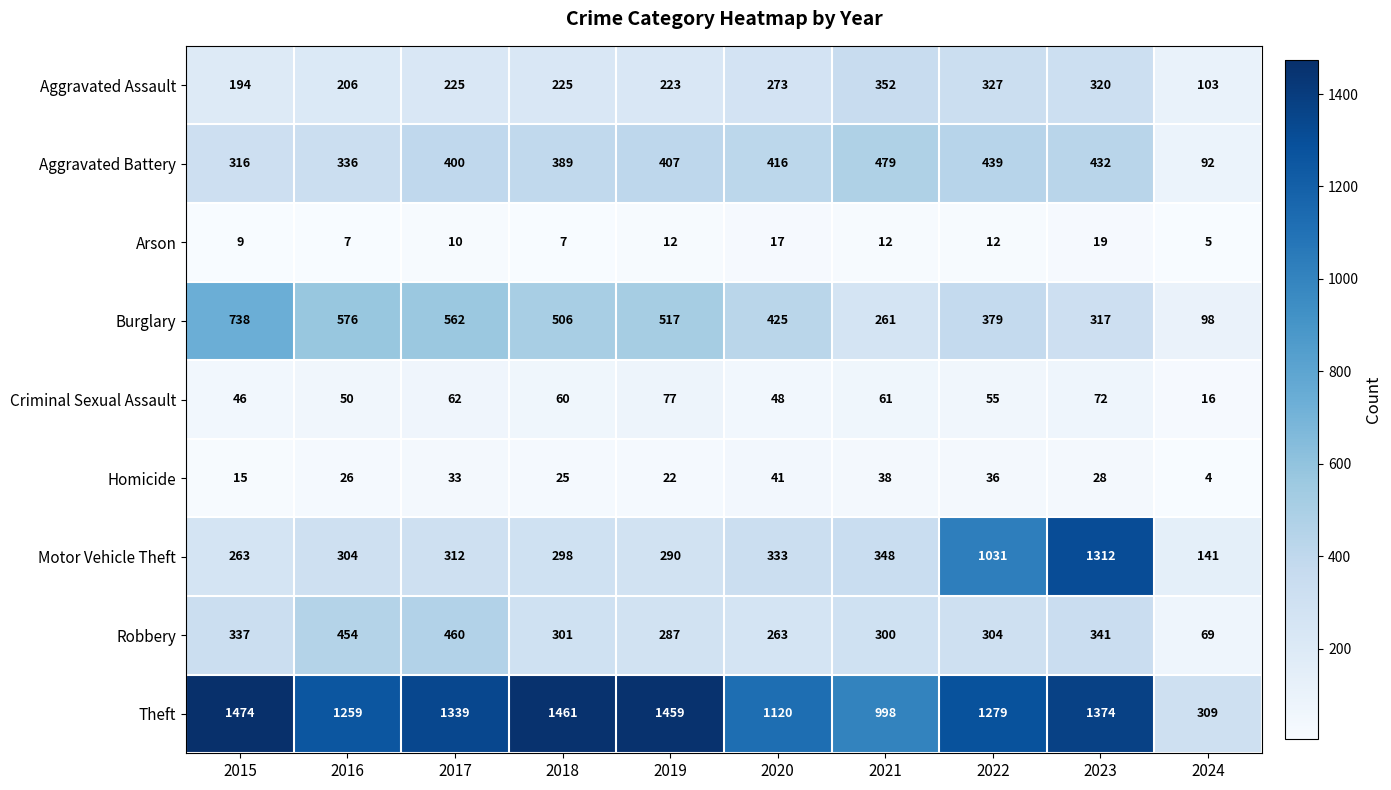

At which label is Robbery closest to 264?

2020